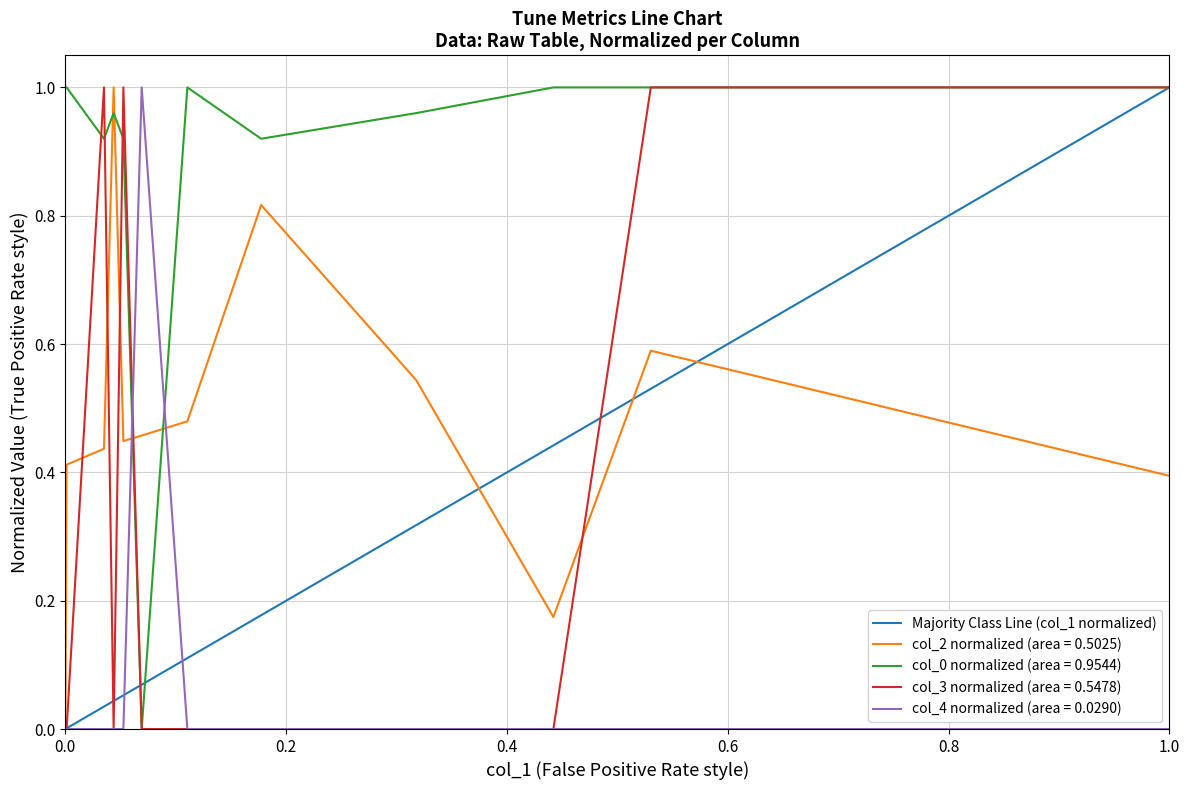

True or false: col_0 normalized (area = 0.9544) and col_4 normalized (area = 0.0290) cross at least once.

True